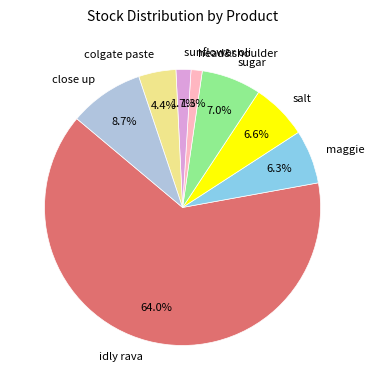

How many slices are in this pie chart?

8